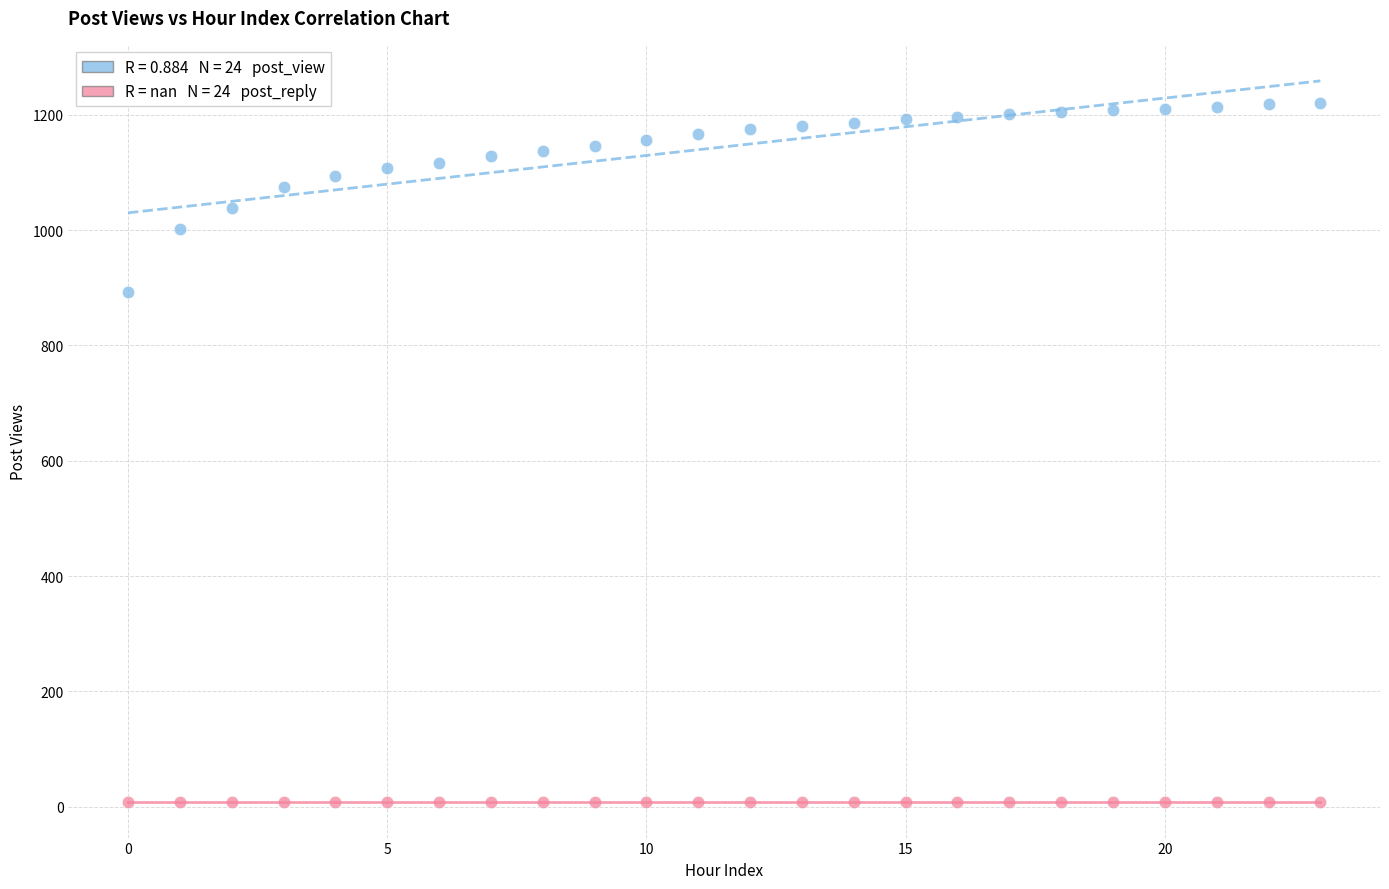

Across all series, what Y value is closest to 614?

892